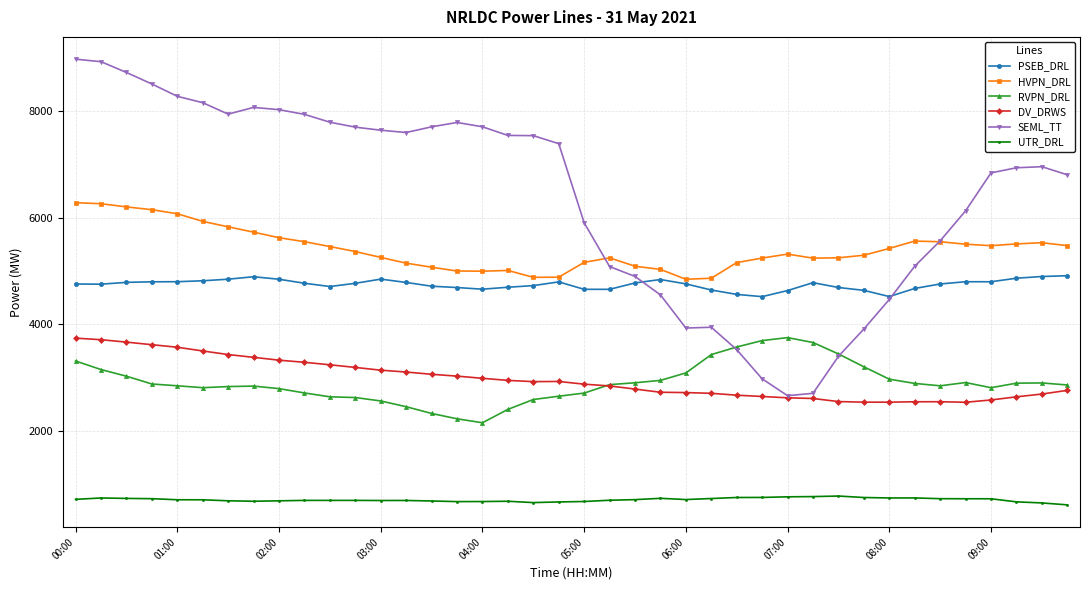

How many lines are shown in the chart?

6